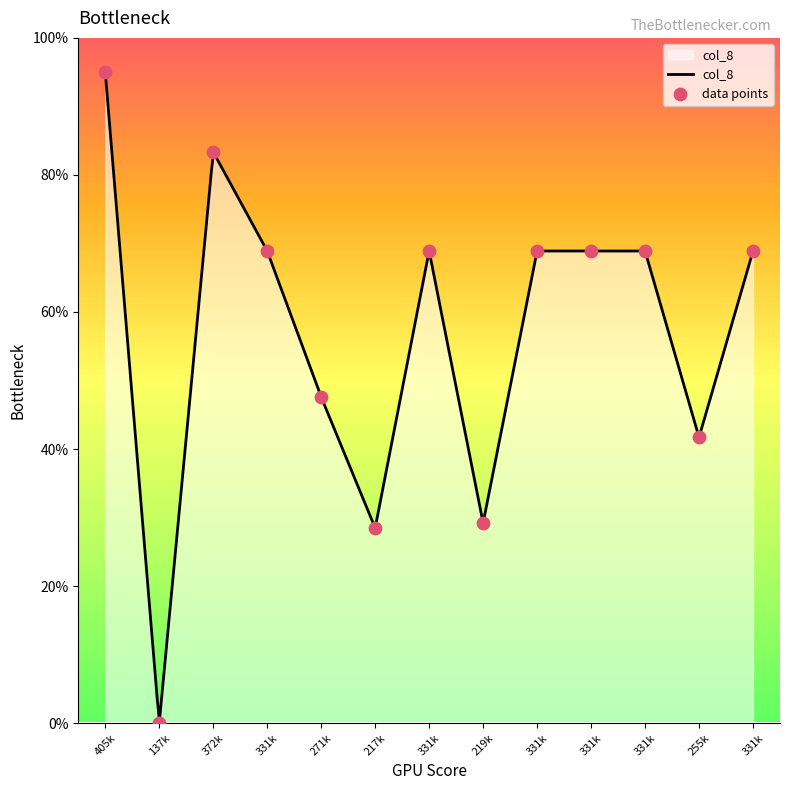

What is the maximum value for col_8?

95.0